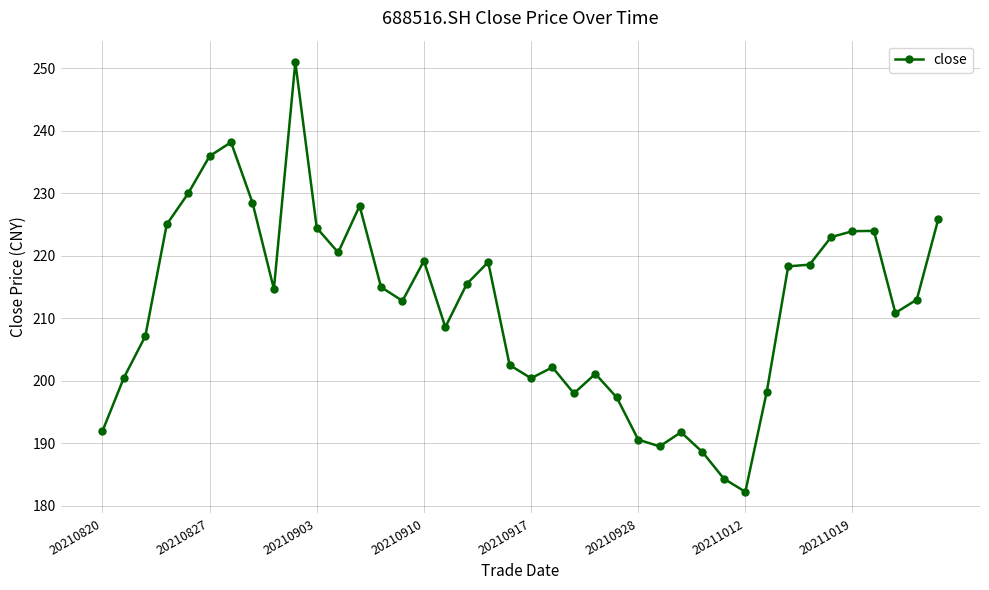

Does the chart have visible grid lines?

Yes